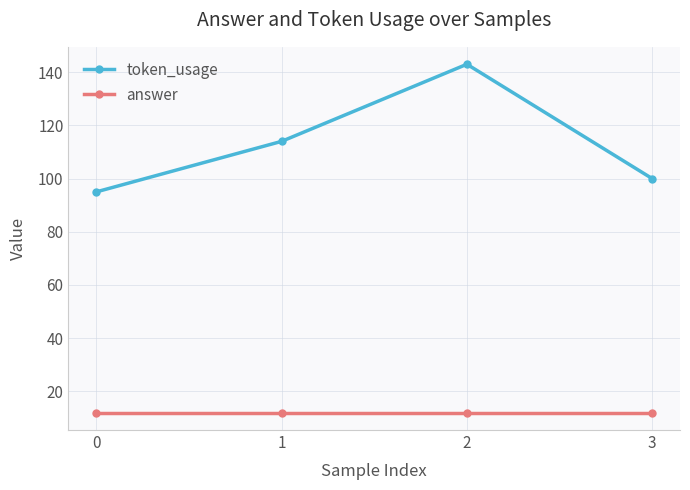

What is the minimum value shown in the chart?

12